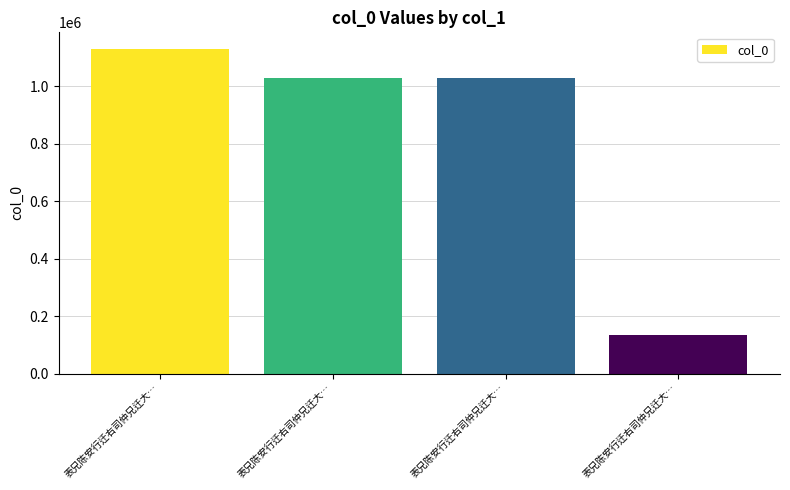

What is the value of the 4th bar from the left?

1131292